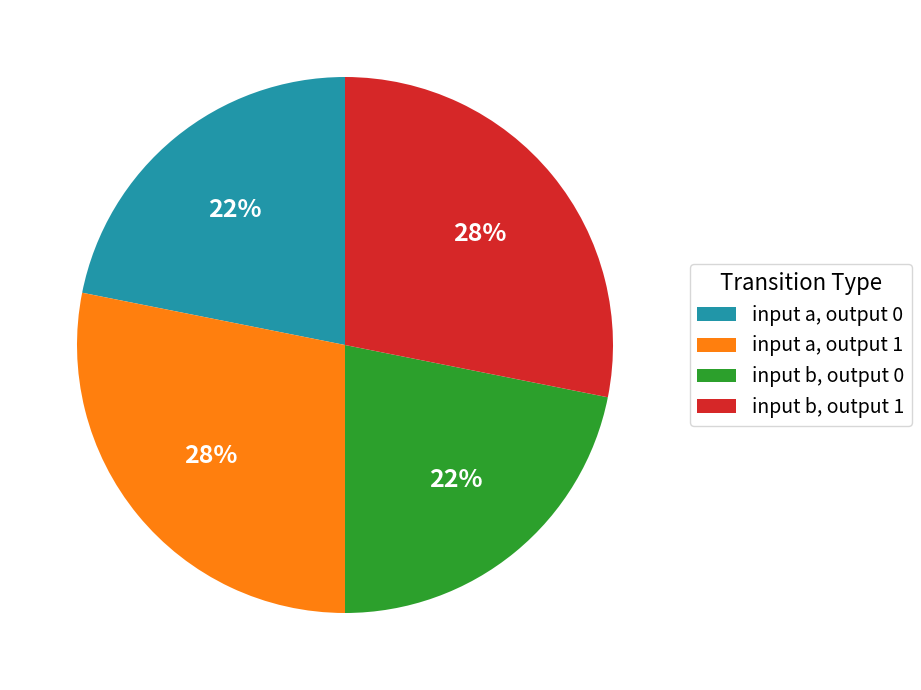

What is the ratio of the value at input b, output 1 to the value at input a, output 1?

1.0